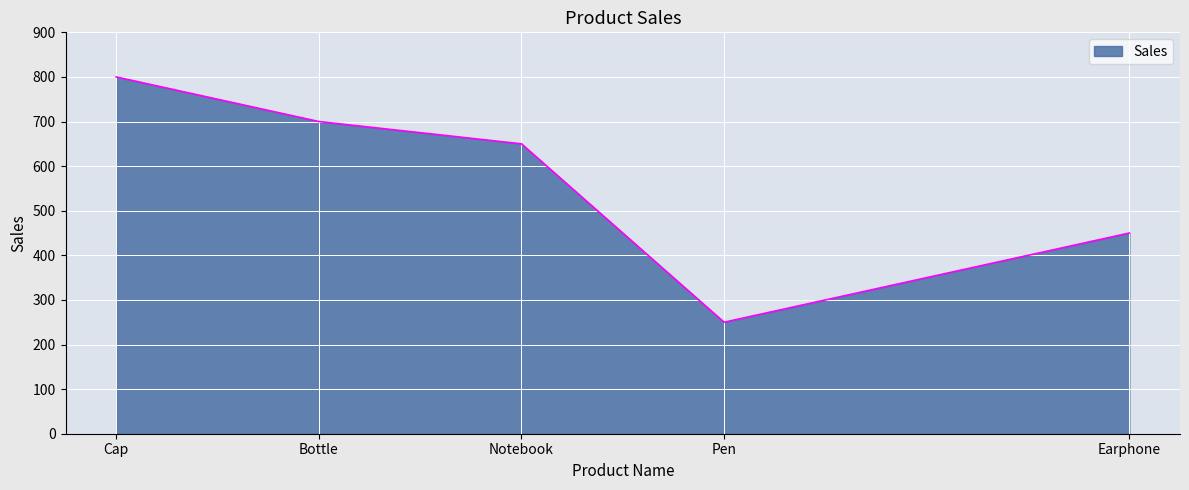

What is the difference between the maximum and minimum values?

550